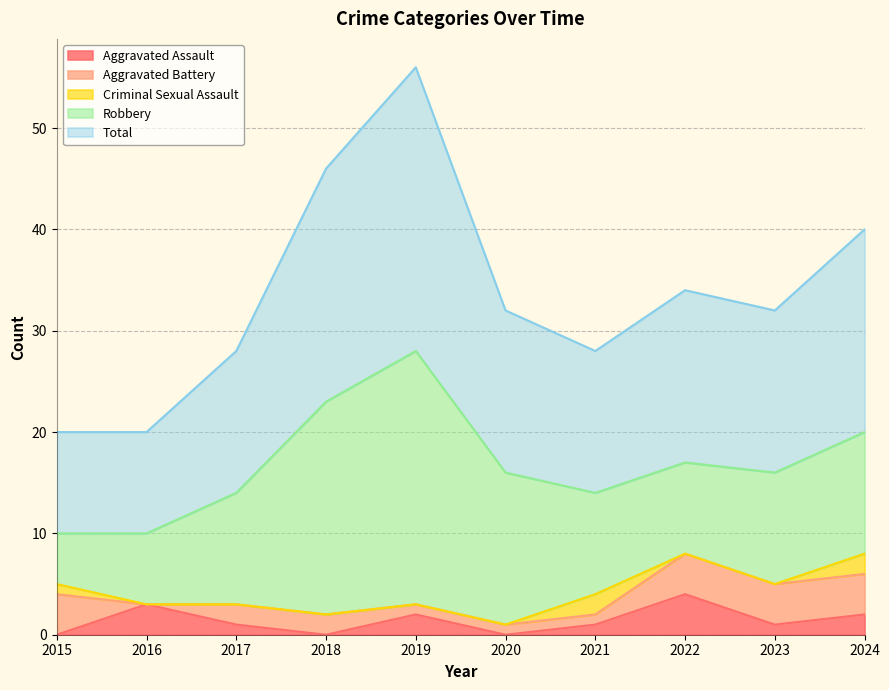

True or false: Robbery has more than 2 points higher than both neighbors.

False